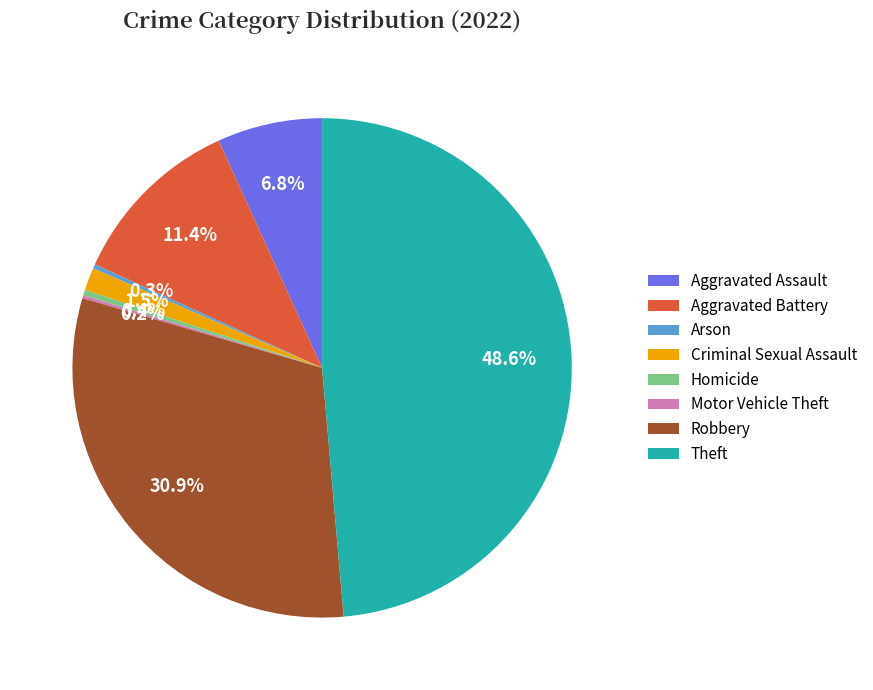

Which category has the biggest portion of the pie?

Theft